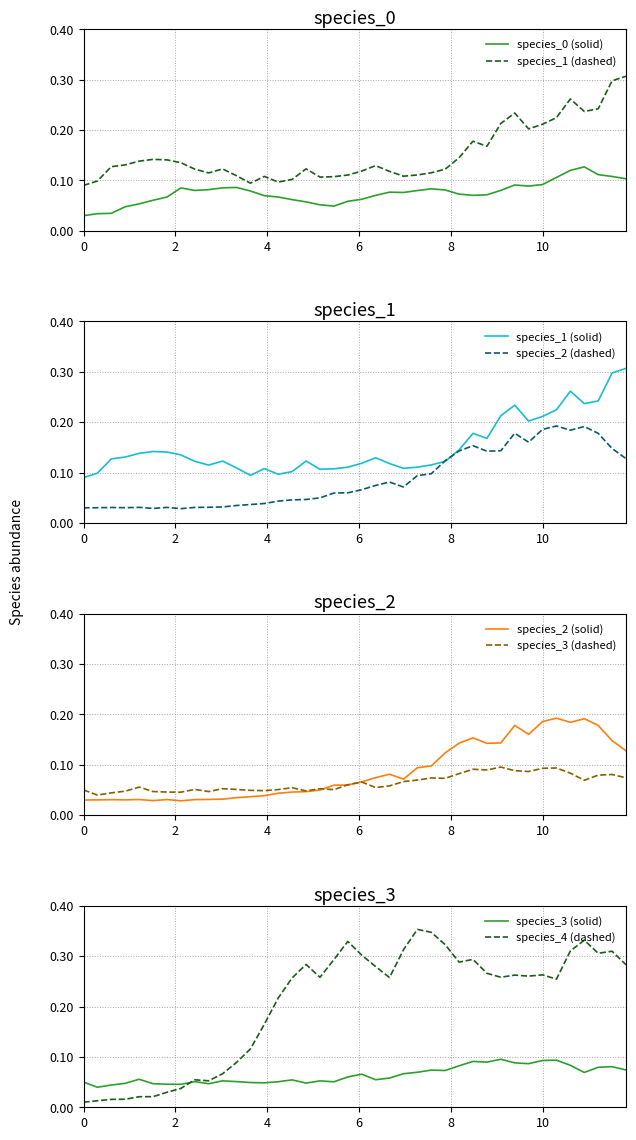

True or false: species_0 has a value of 0.0 at species_2.

True